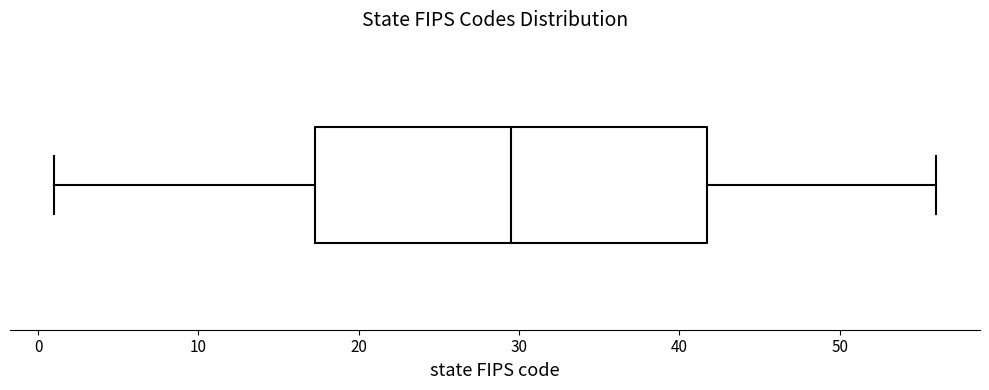

Transcribe this box plot: give where the median line is, the range the box spans, and where the two whiskers end, as read against the x-axis. The values are not printed on the chart, so give them approximately, as read against the axis.

median 30, box 17 to 42, whiskers 1 to 56